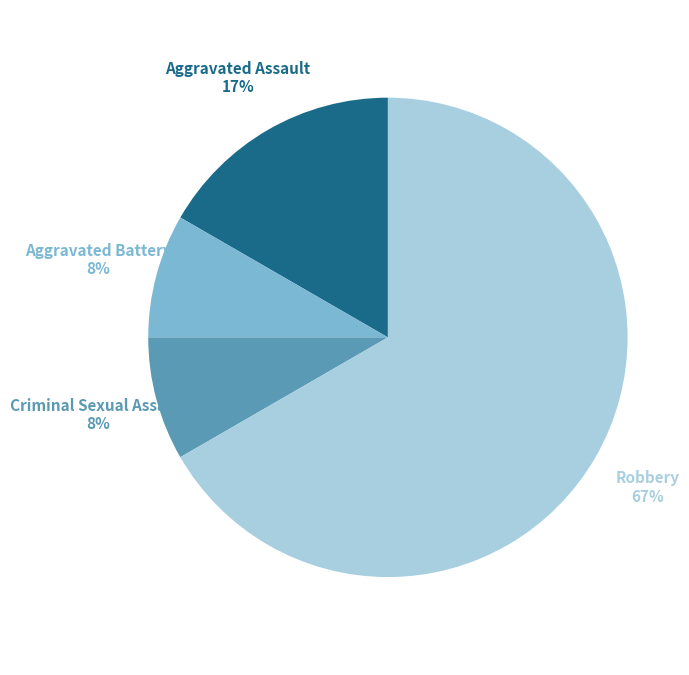

Between Aggravated Assault and Criminal Sexual Assault, which is larger?

Aggravated Assault